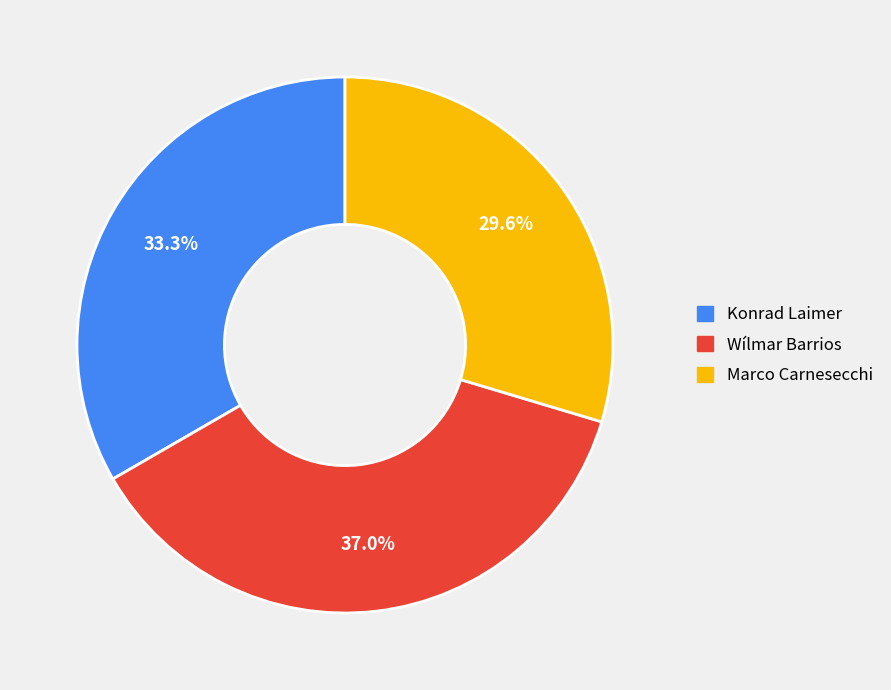

What percentage is NOT represented by Wílmar Barrios?

63.0%